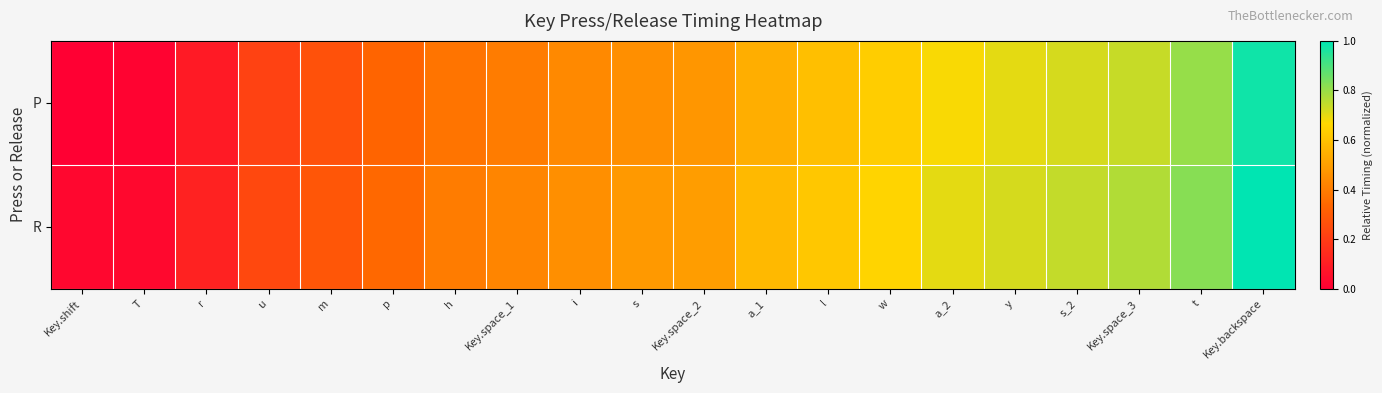

Which has a higher value, w or r?

w